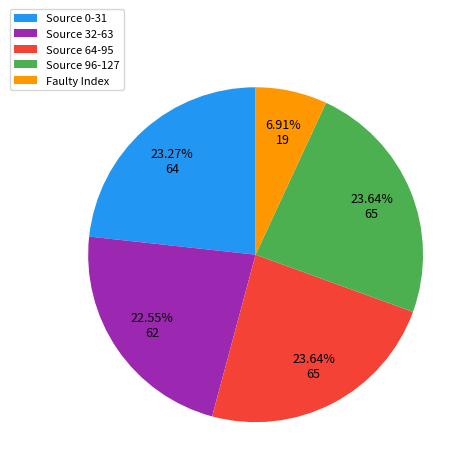

Does any single category account for the majority?

No